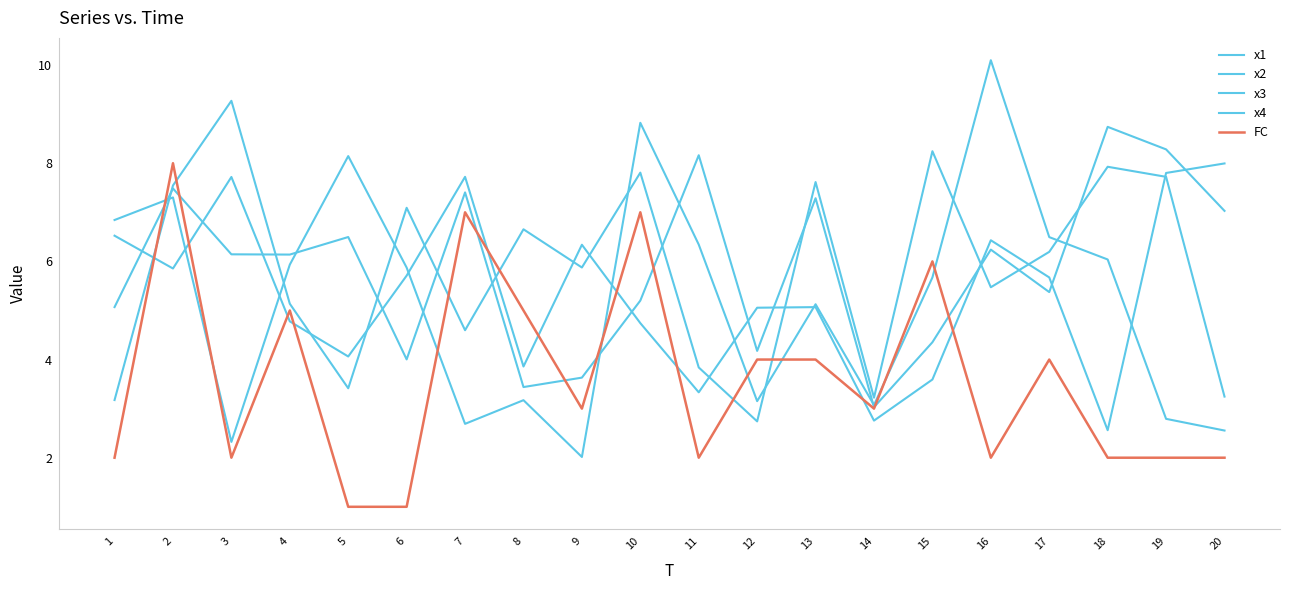

What is the value of the x4 point at the 17th from the left?

5.4